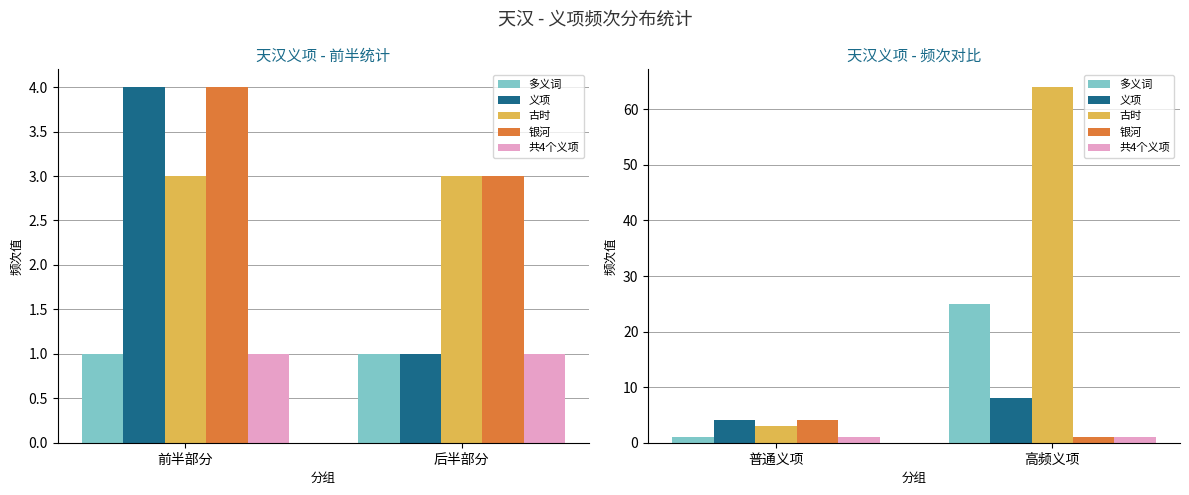

What is the sum of all 义项 values?

12